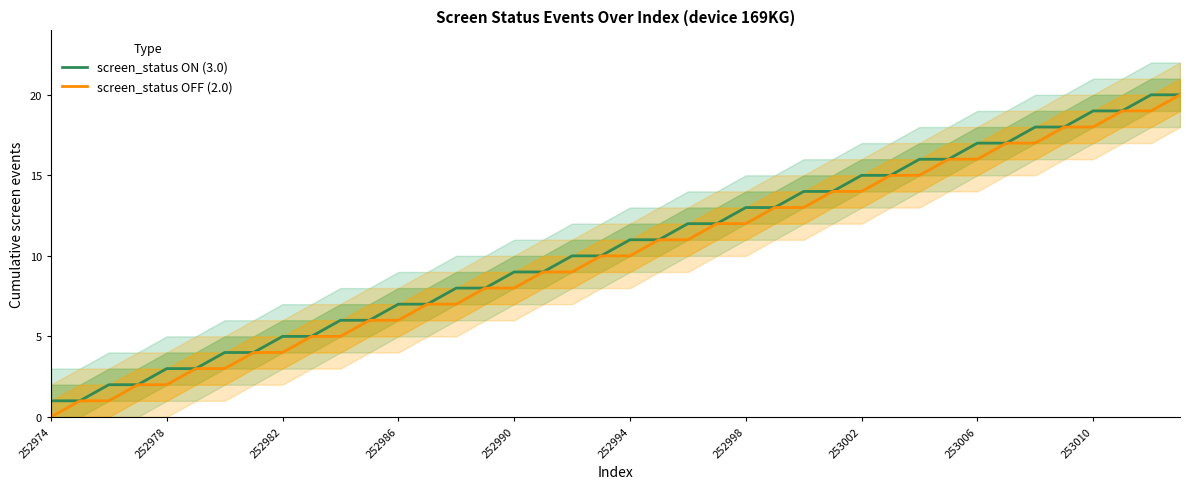

What is the maximum value for screen_status ON (3.0)?

20